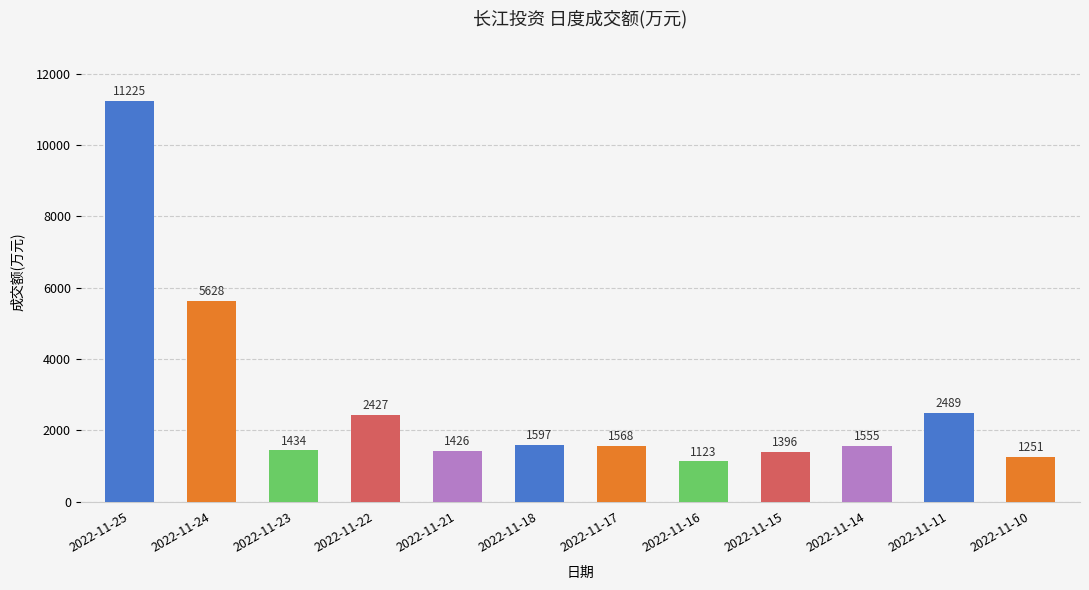

What is the difference between the maximum and minimum values?

10102